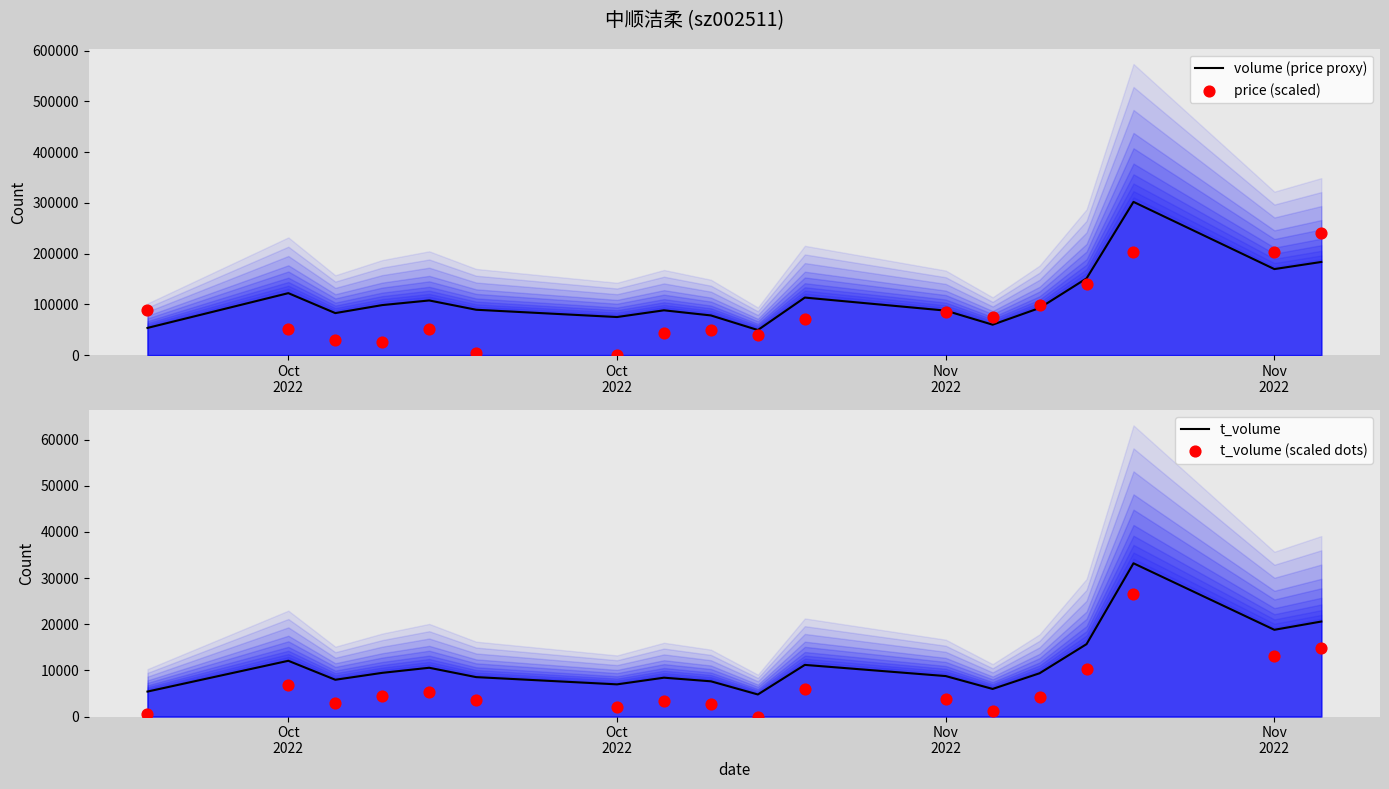

Which series has the largest total across all categories?

volume (price proxy)